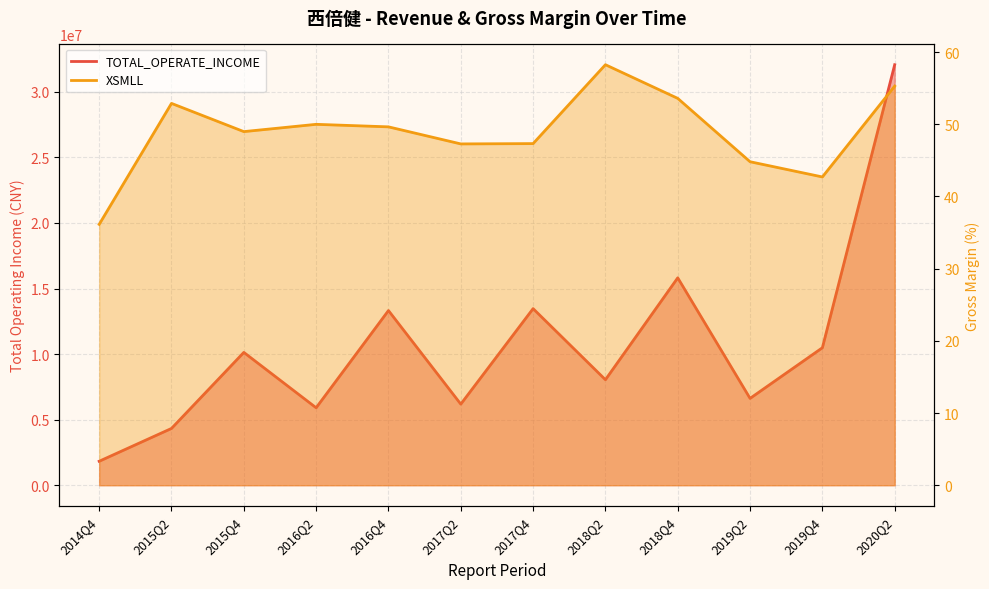

At how many categories does at least one series exceed 12546730?

4